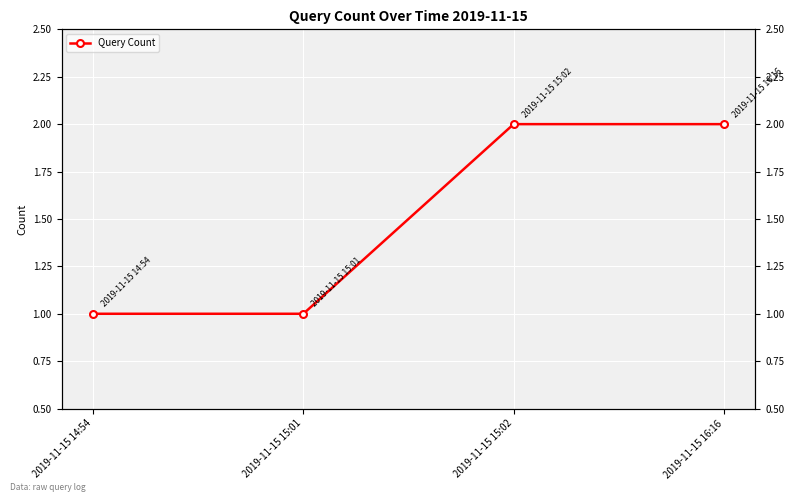

What position from the right is 2019-11-15 15:01?

3